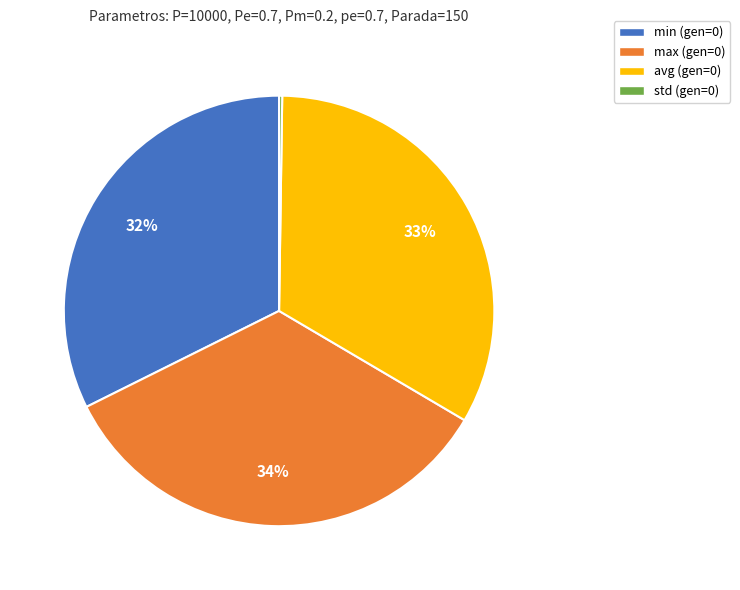

To the nearest percent, what is the average slice percentage?

25%